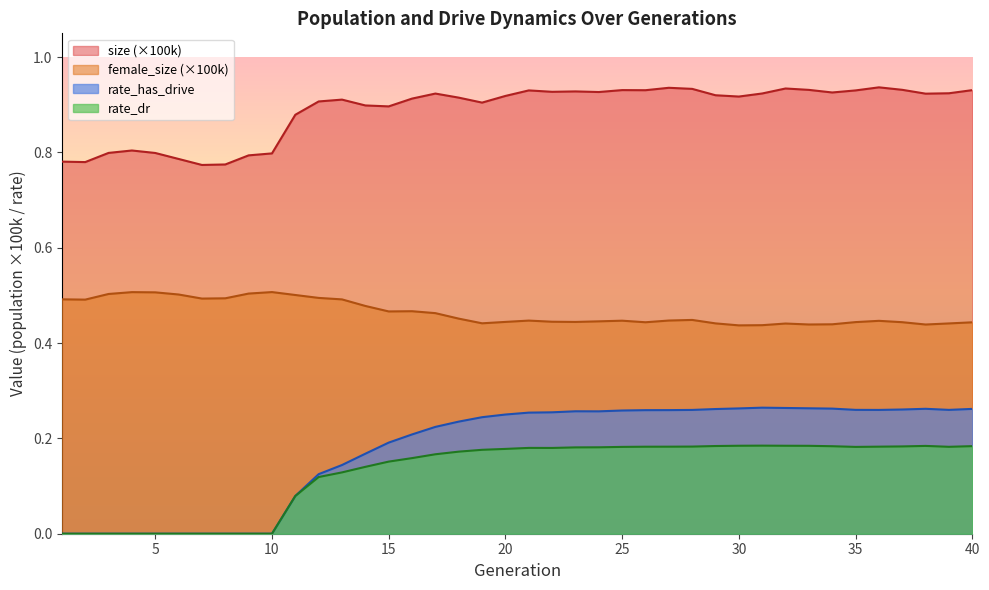

Where is size nearest to the value 0?

7